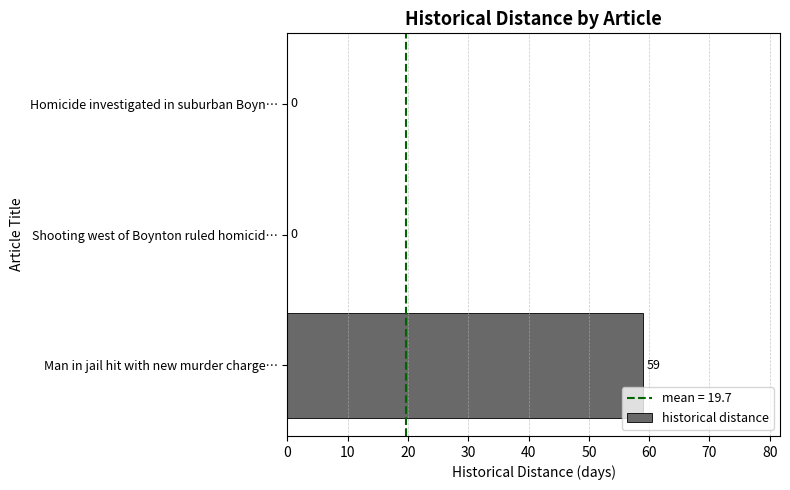

How many values are between 0 and 59?

3